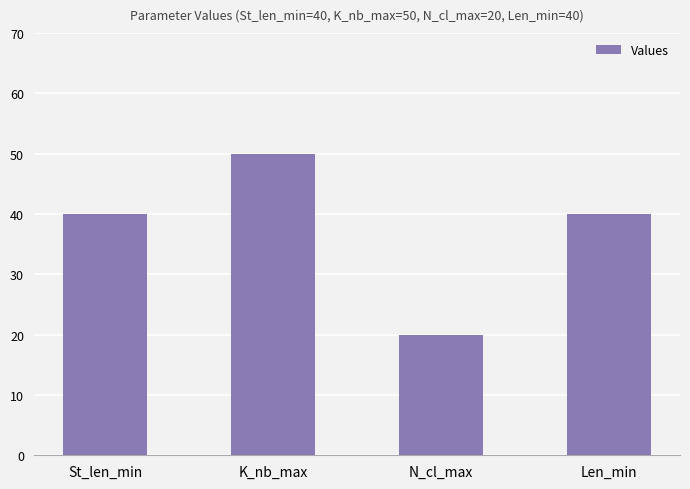

Reading left to right, what are all the values shown in this chart?

St_len_min=40	K_nb_max=50	N_cl_max=20	Len_min=40